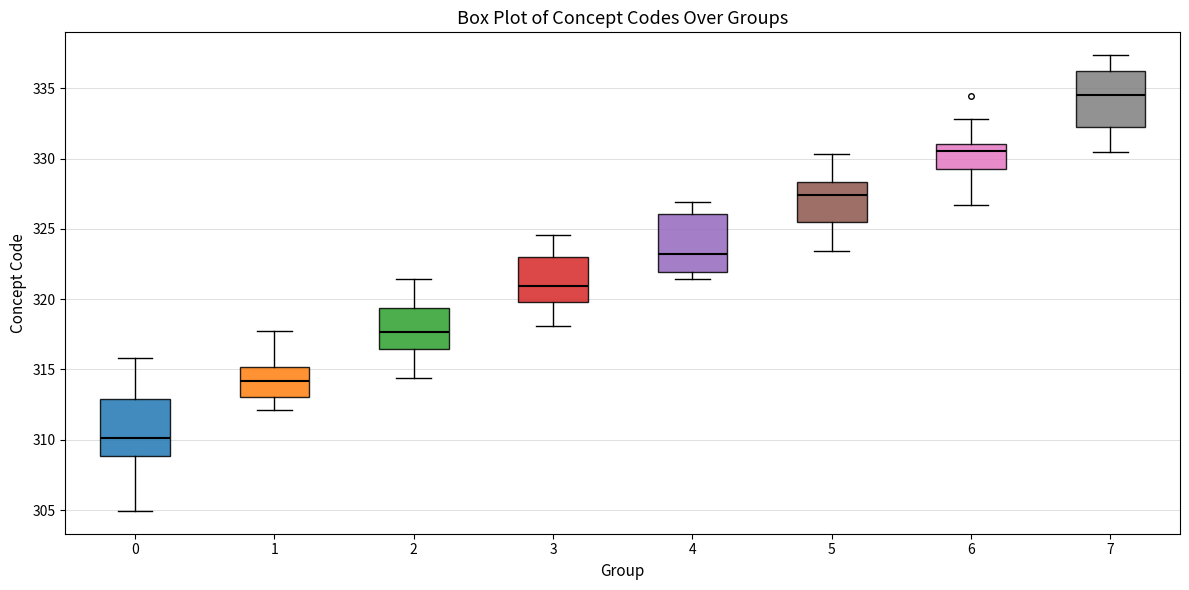

Where does the upper whisker of the box at x = 0 end on the y-axis? The values are not printed on the chart, so give them approximately, as read against the axis.

316.0